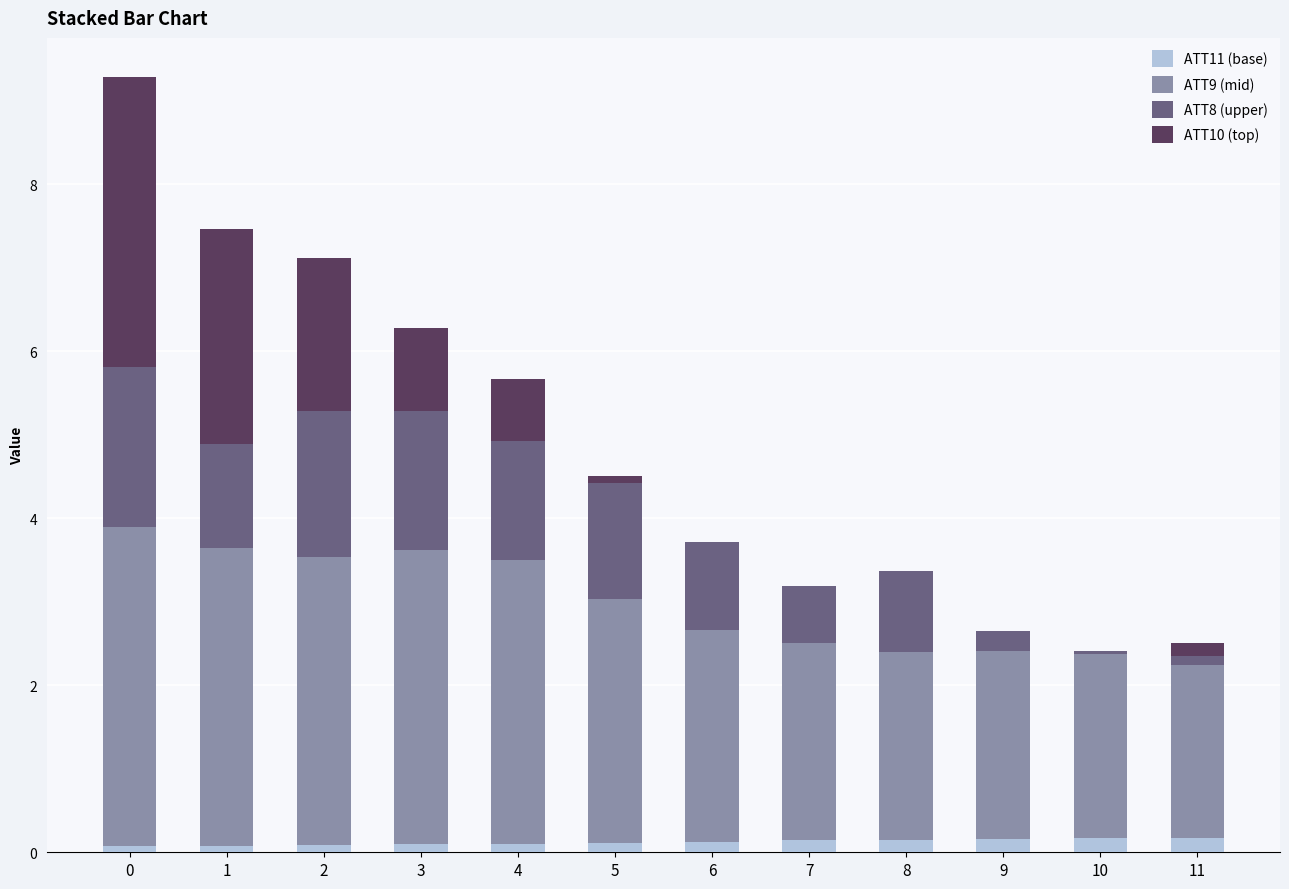

Which series has the widest spread of values?

ATT10 (top)